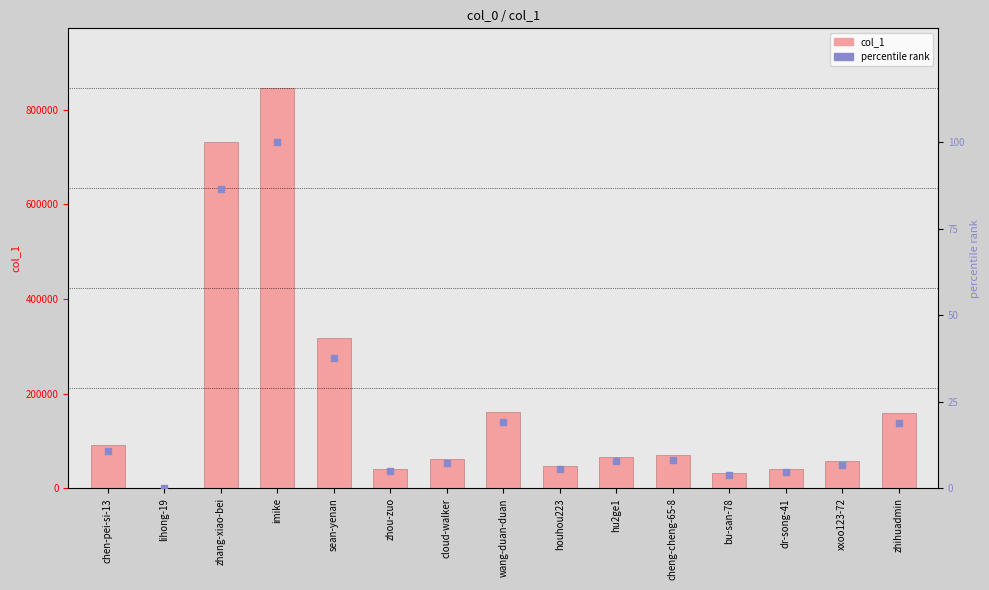

At which category is the sum across all series the highest?

imike